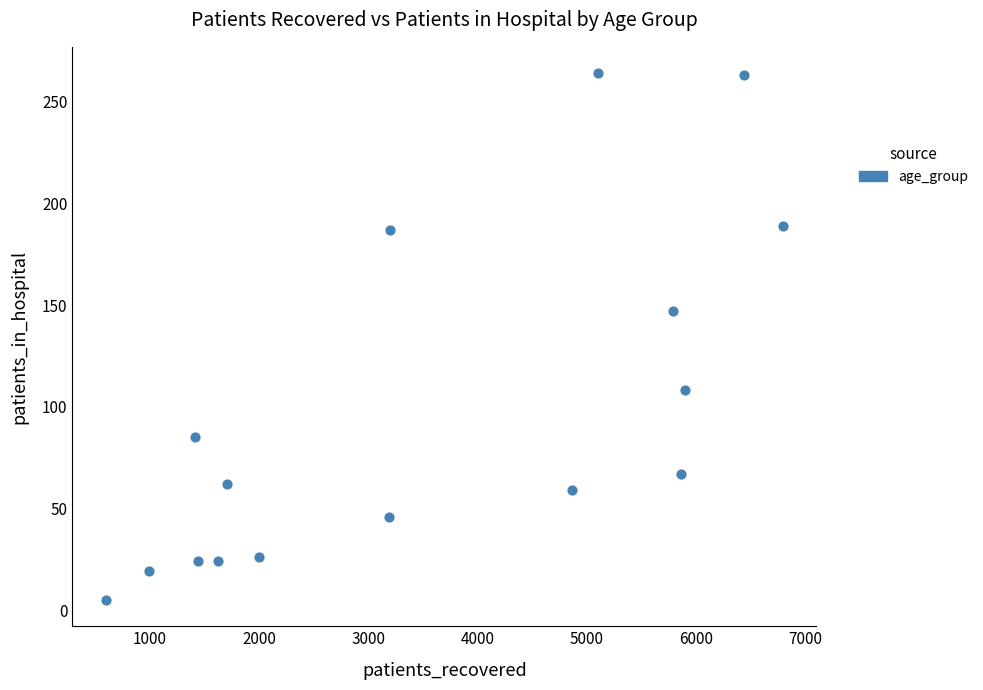

What Y value in the scatter plot is closest to 134?

147